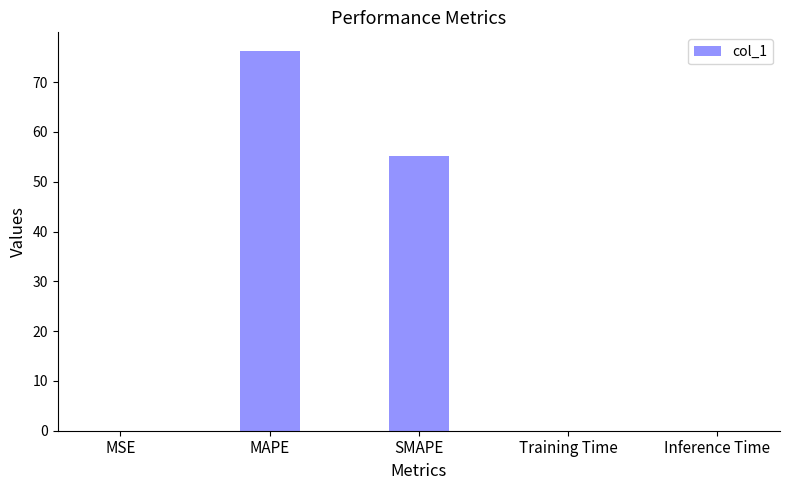

Is it true that the value at Inference Time is 0.0?

True